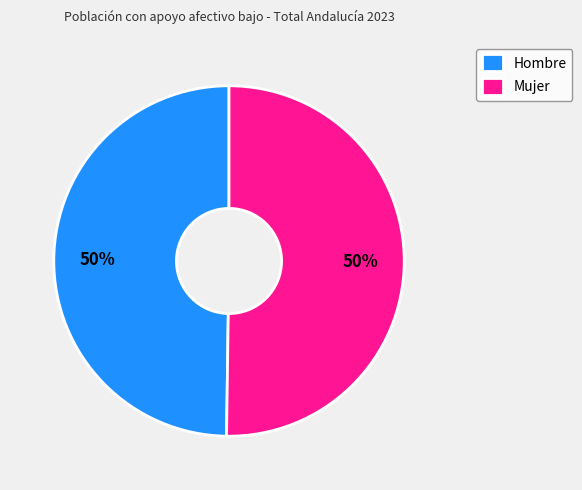

Is it true that Hombre is 50% of the pie?

True